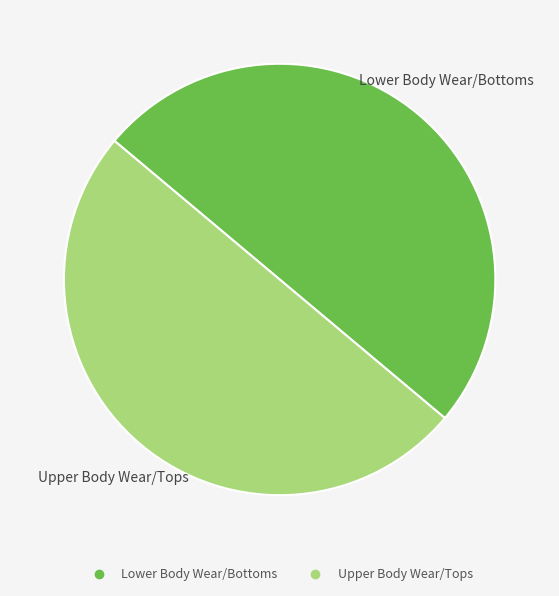

Count the number of slices in the pie.

2